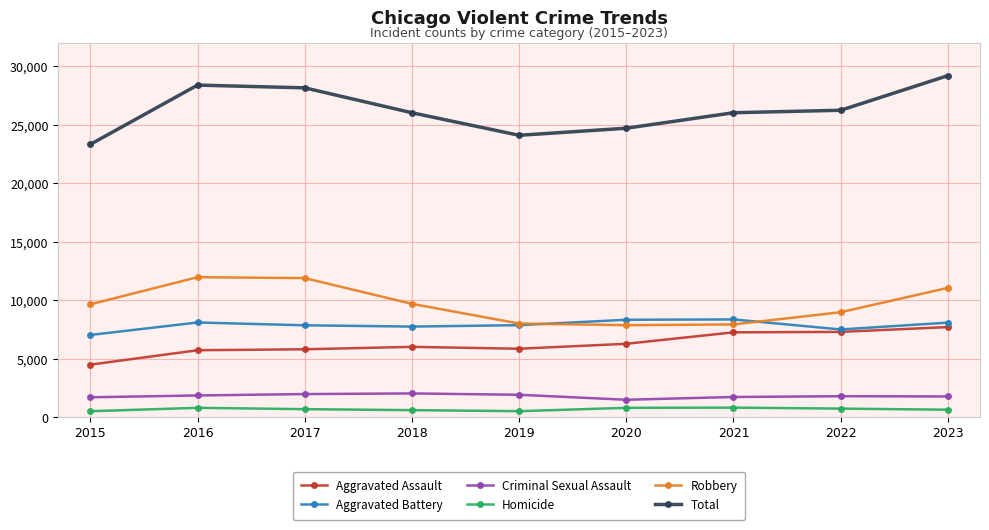

Which series has the largest total across all categories?

Total